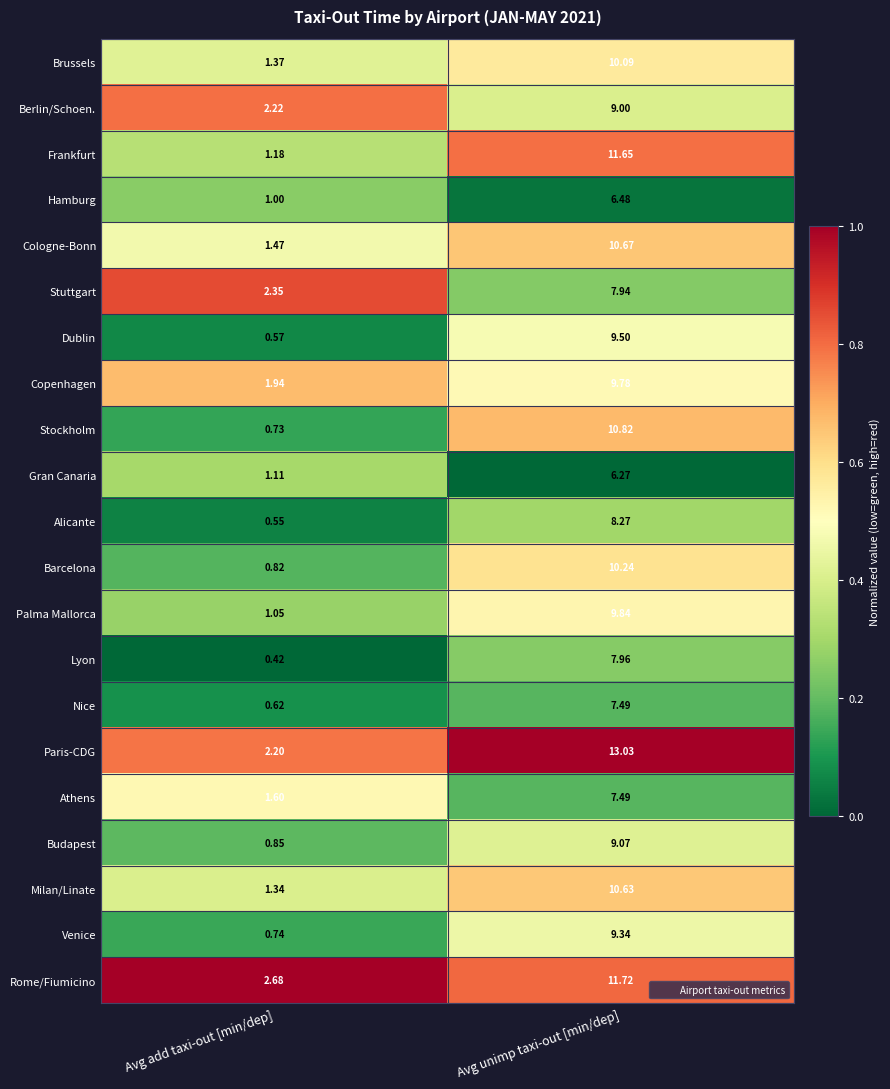

Where does the Hamburg series first go above 6?

Avg unimp taxi-out [min/dep]